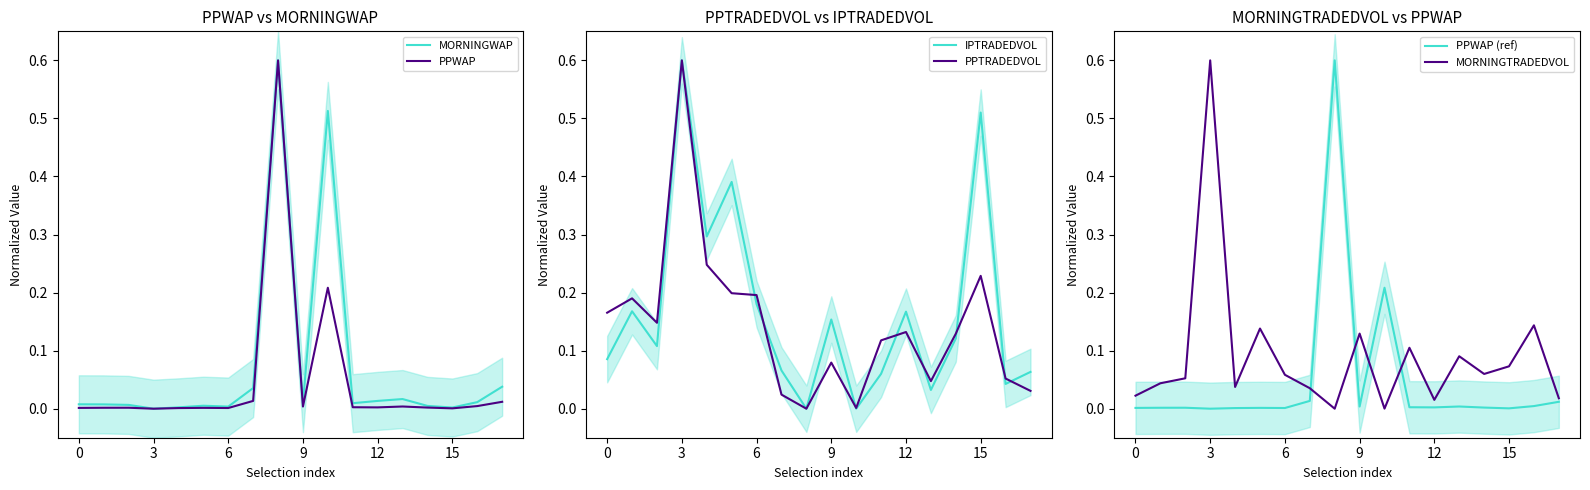

What is the highest value of the MORNINGWAP series?

0.6